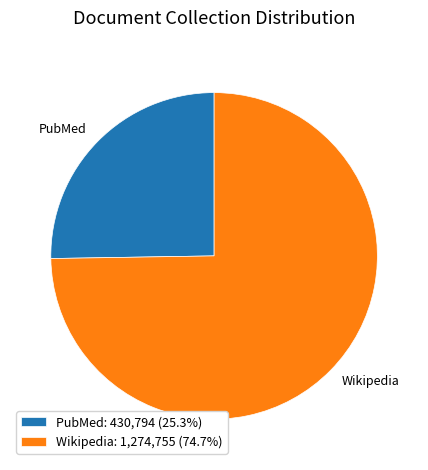

Does PubMed represent more than half of the total?

No